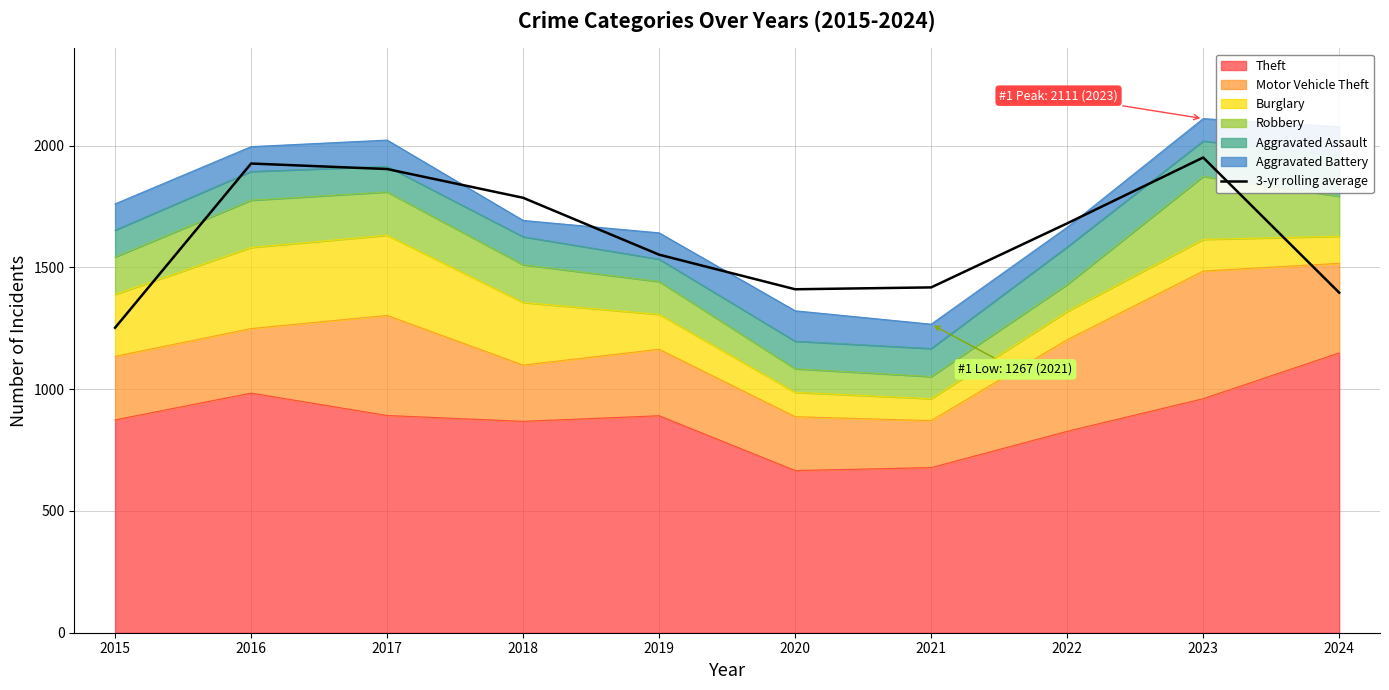

What is the value of the 4th point from the left?

1786.0